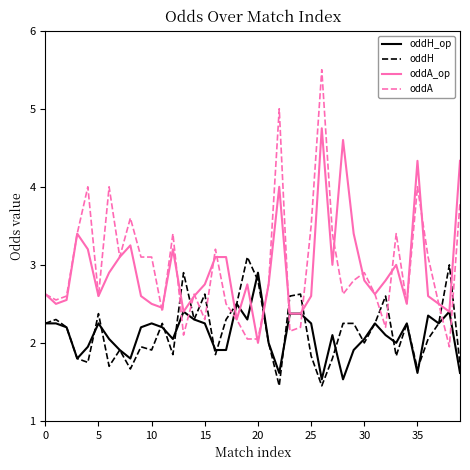

What is the maximum value shown in the chart?

5.5